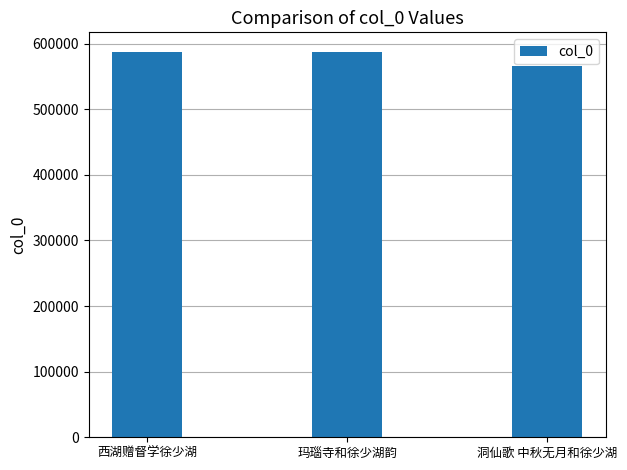

What is the approximate value at 洞仙歌 中秋无月和徐少湖, to the nearest 100?

565300